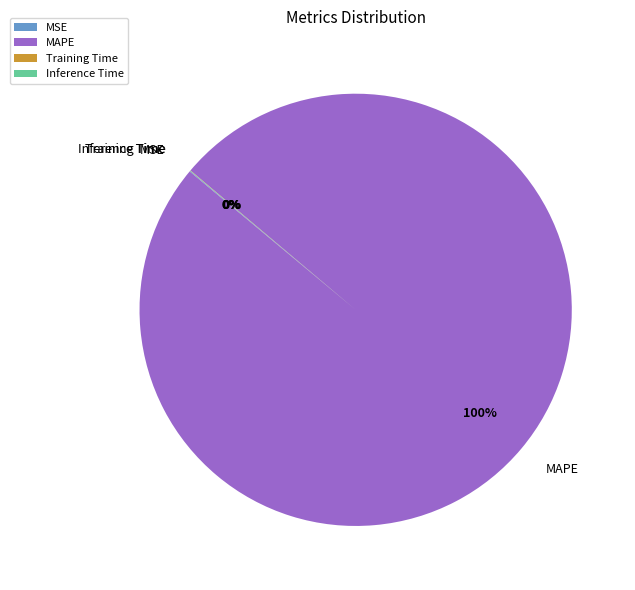

What is the majority slice?

MAPE